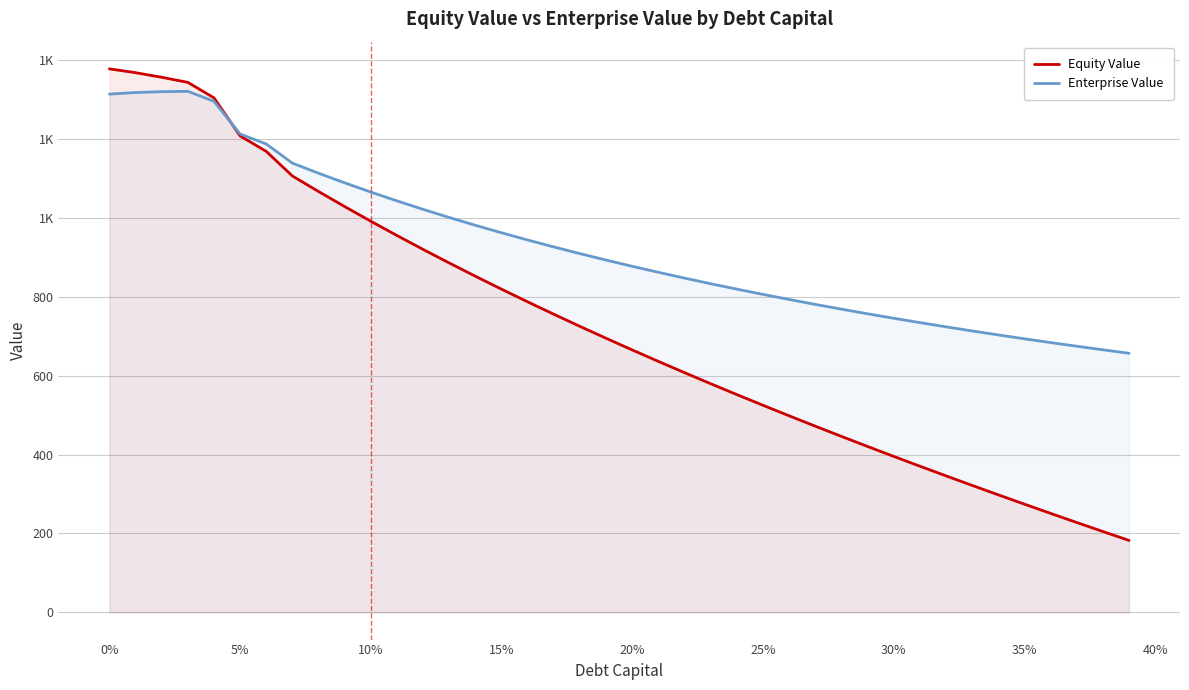

What are all the series names shown in the legend?

Equity Value, Enterprise Value